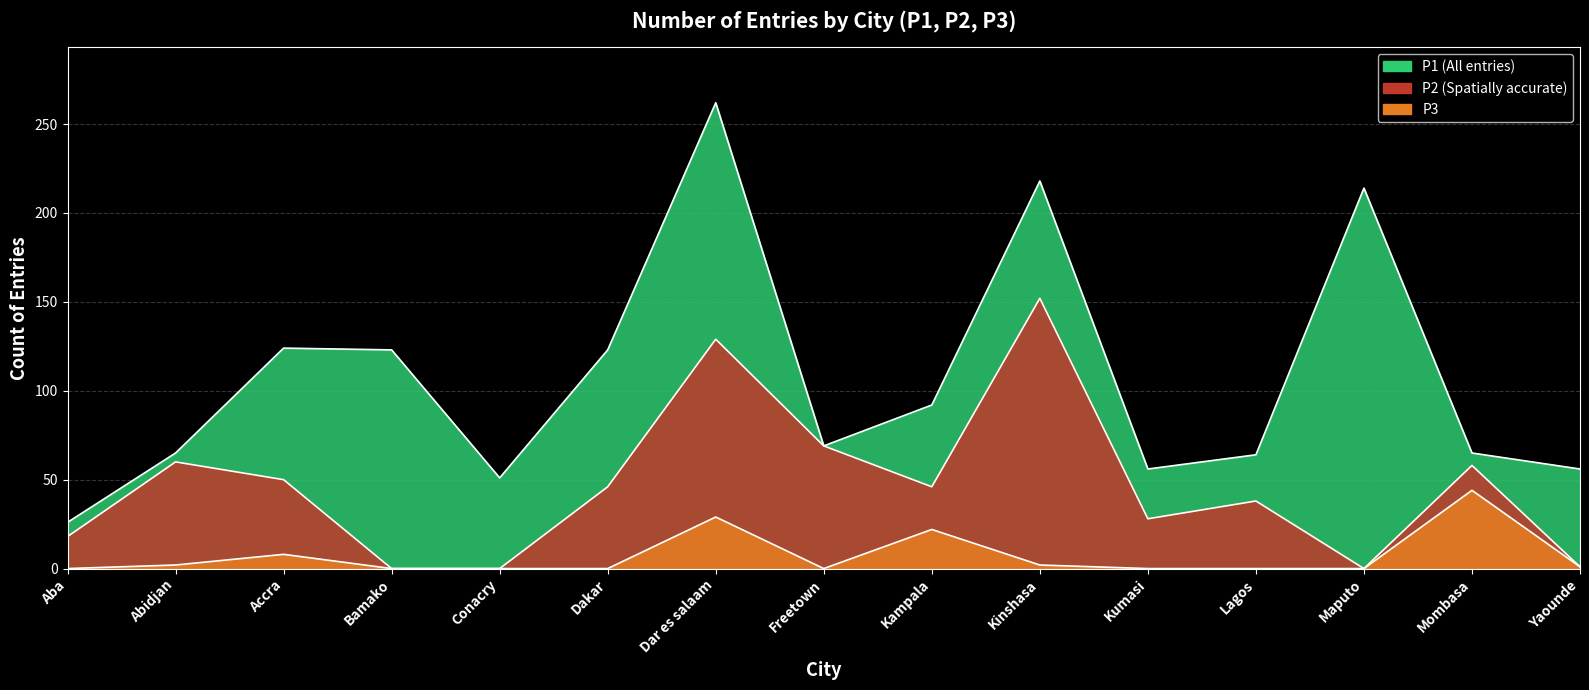

What is the label of the 5th point from the left?

Conacry